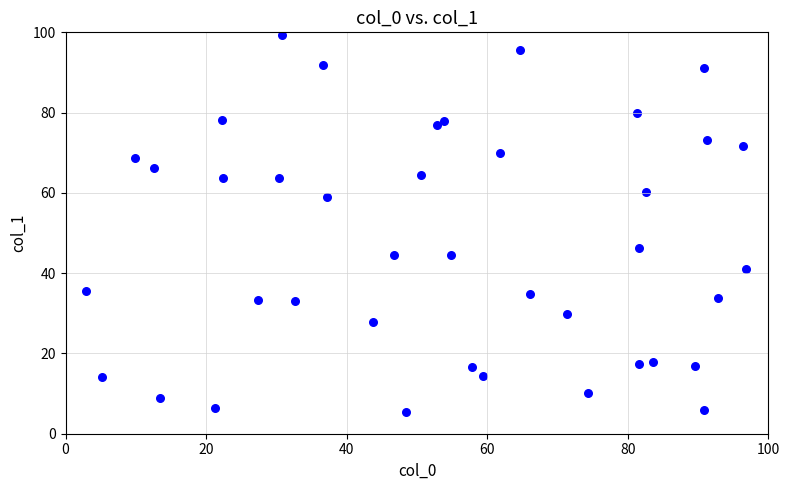

What is the range of Y values (max minus min)?

94.0